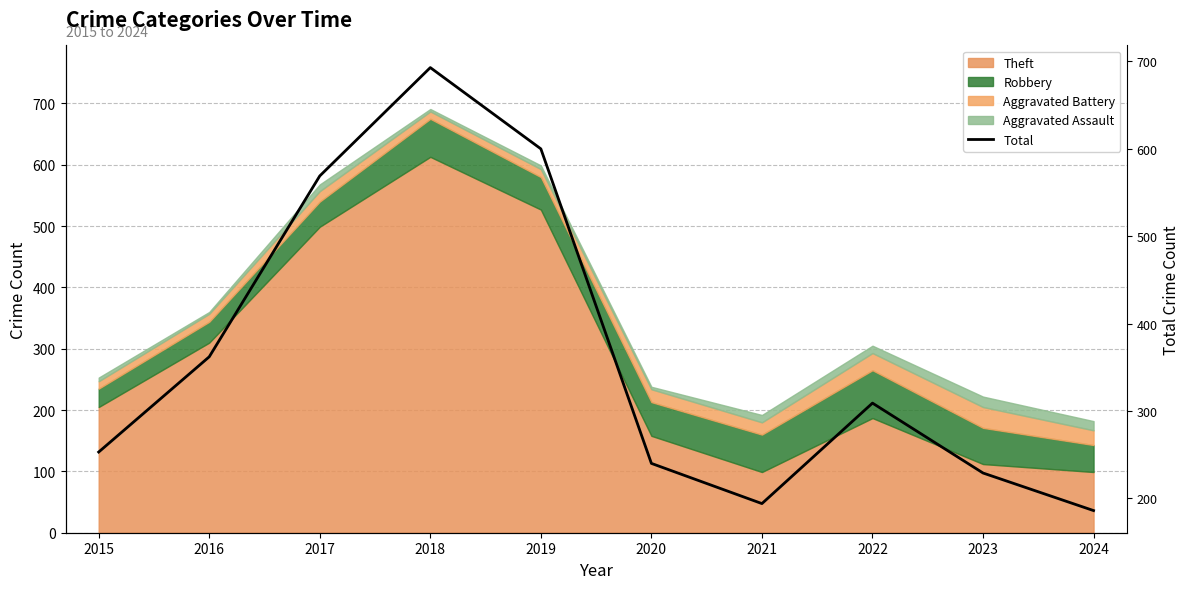

What is the change in value from 2021 to 2023?

+35